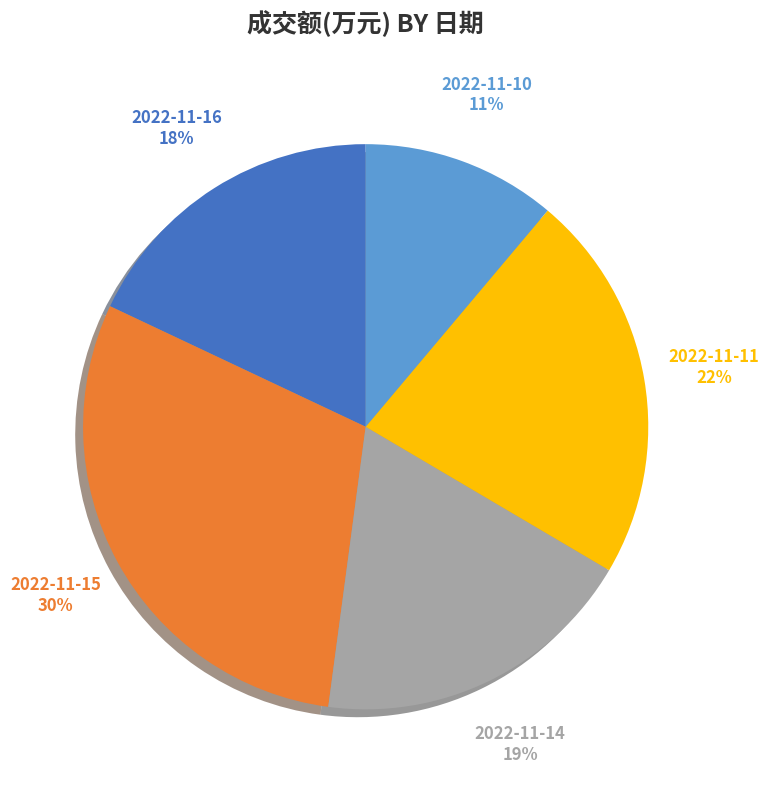

Is the sum of 2022-11-11 and 2022-11-10 greater than half?

No